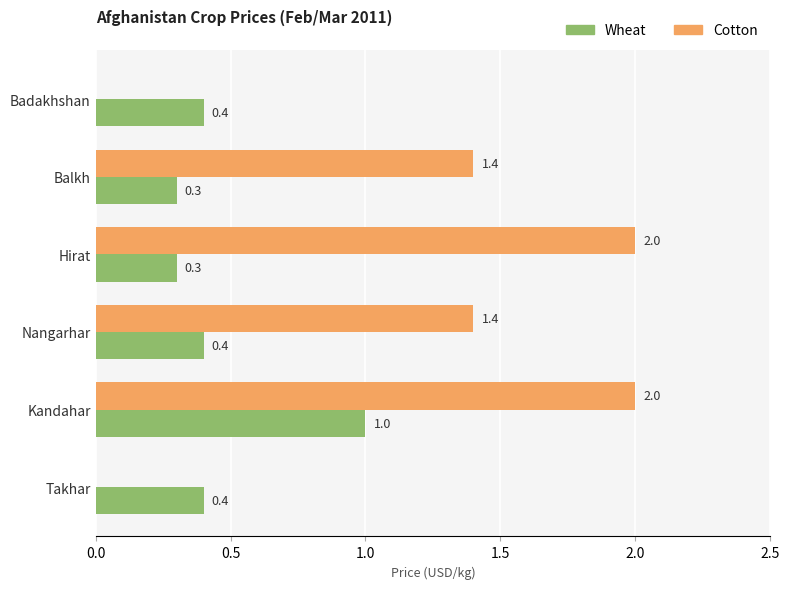

Is it true that Wheat equals 0.6 at Badakhshan?

False